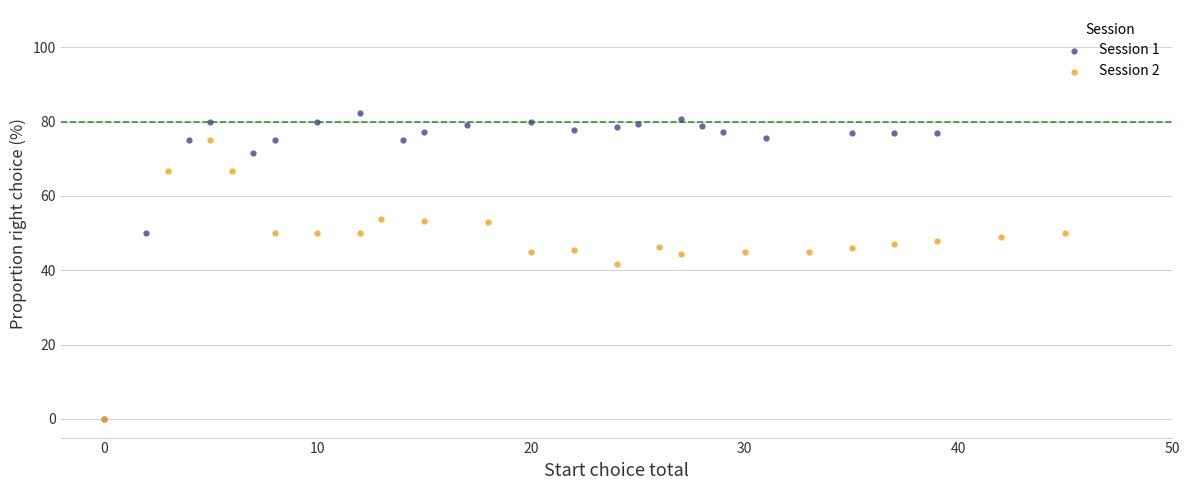

Which series has the widest spread of Y values?

Session 1